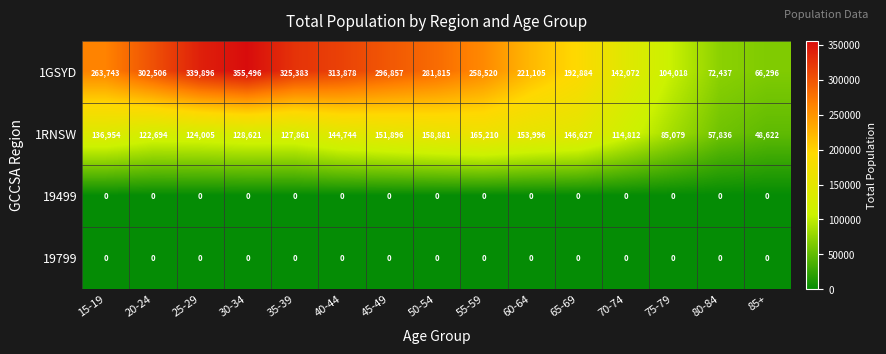

What value does the 1GSYD series have at 45-49, to the nearest 100?

296900